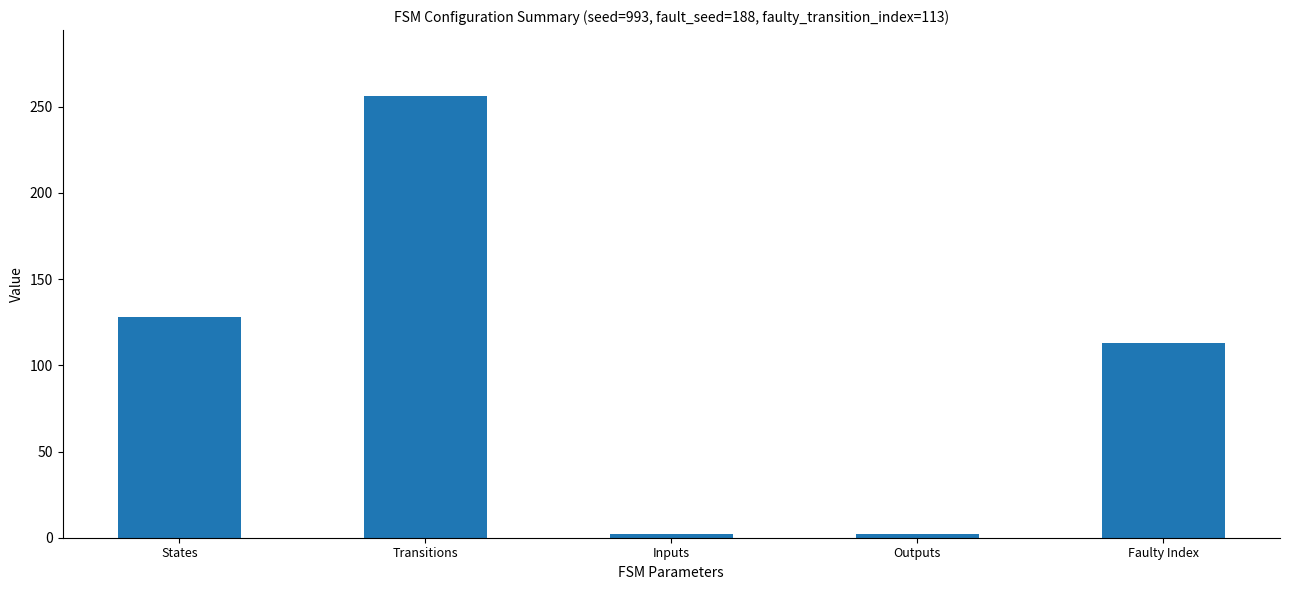

How many distinct data groups are displayed?

1